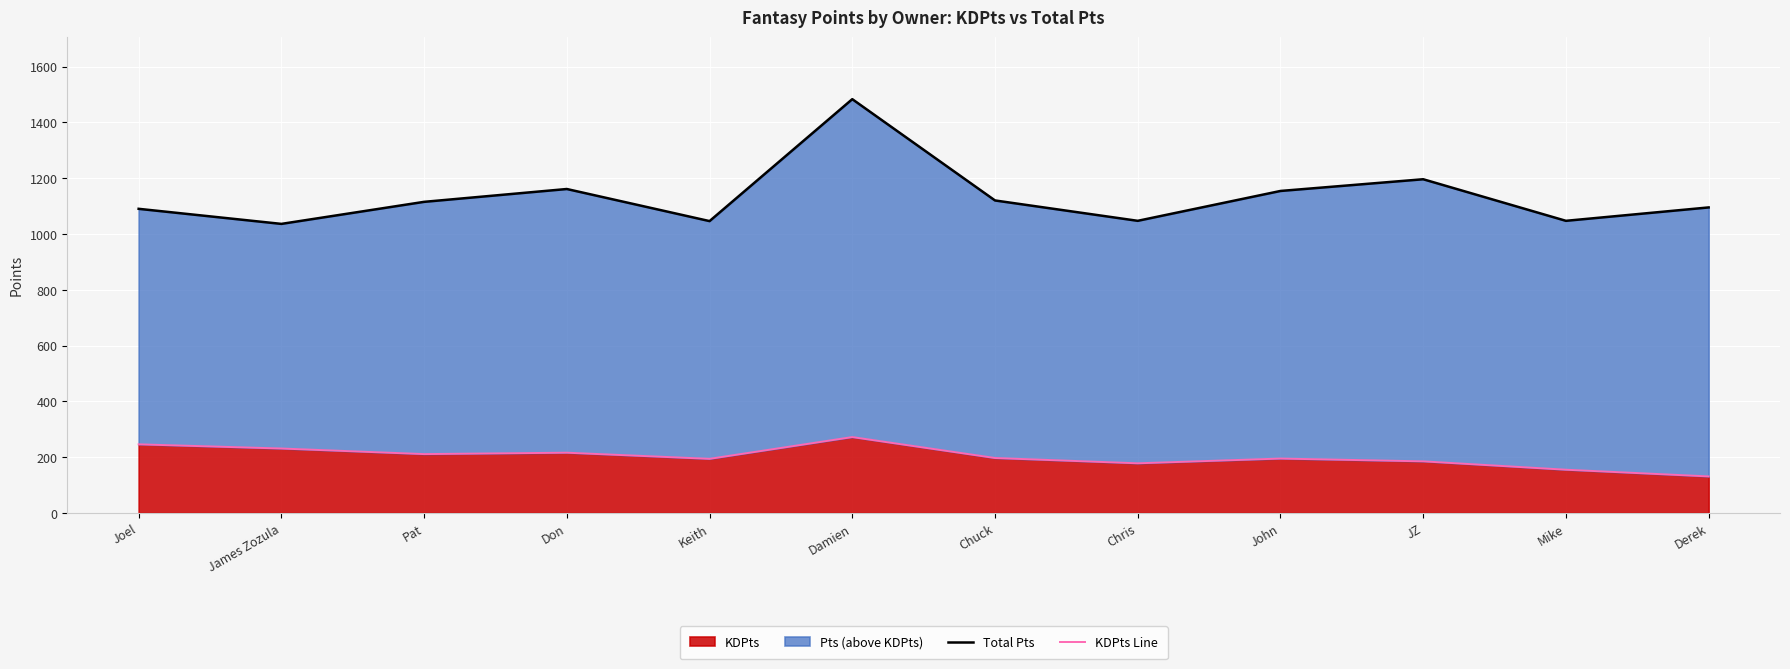

What is the label of the 2nd point from the left?

James Zozula